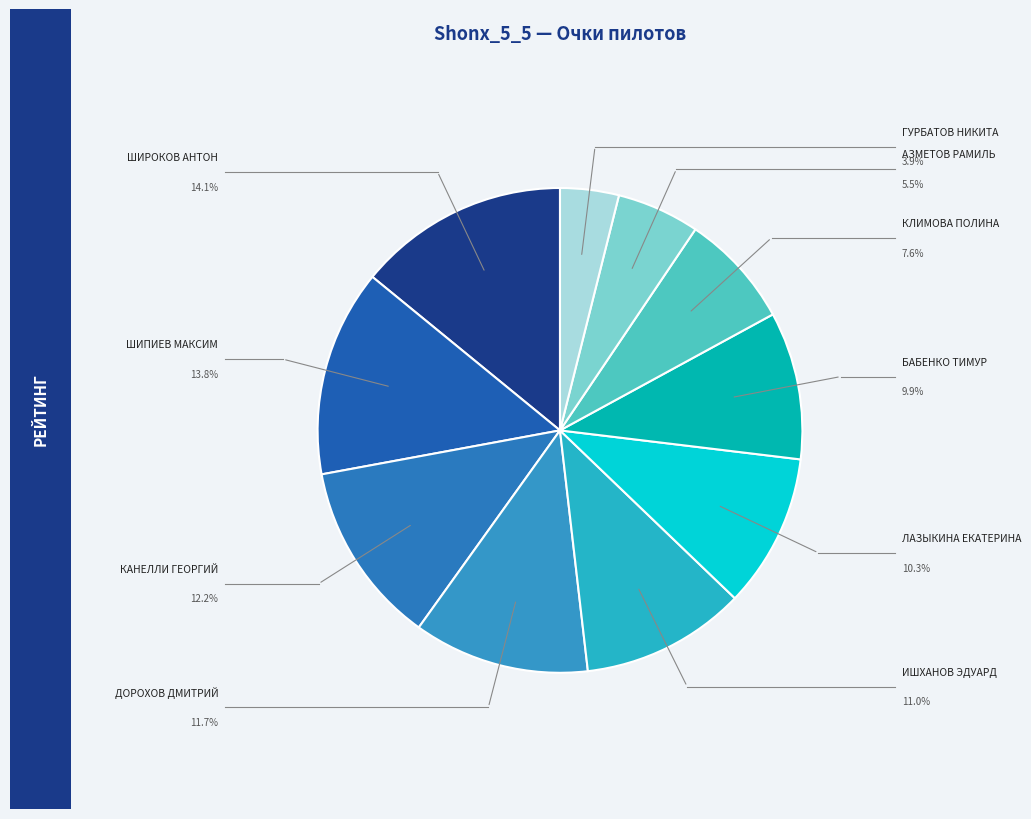

To the nearest percent, what is the average slice percentage?

10%